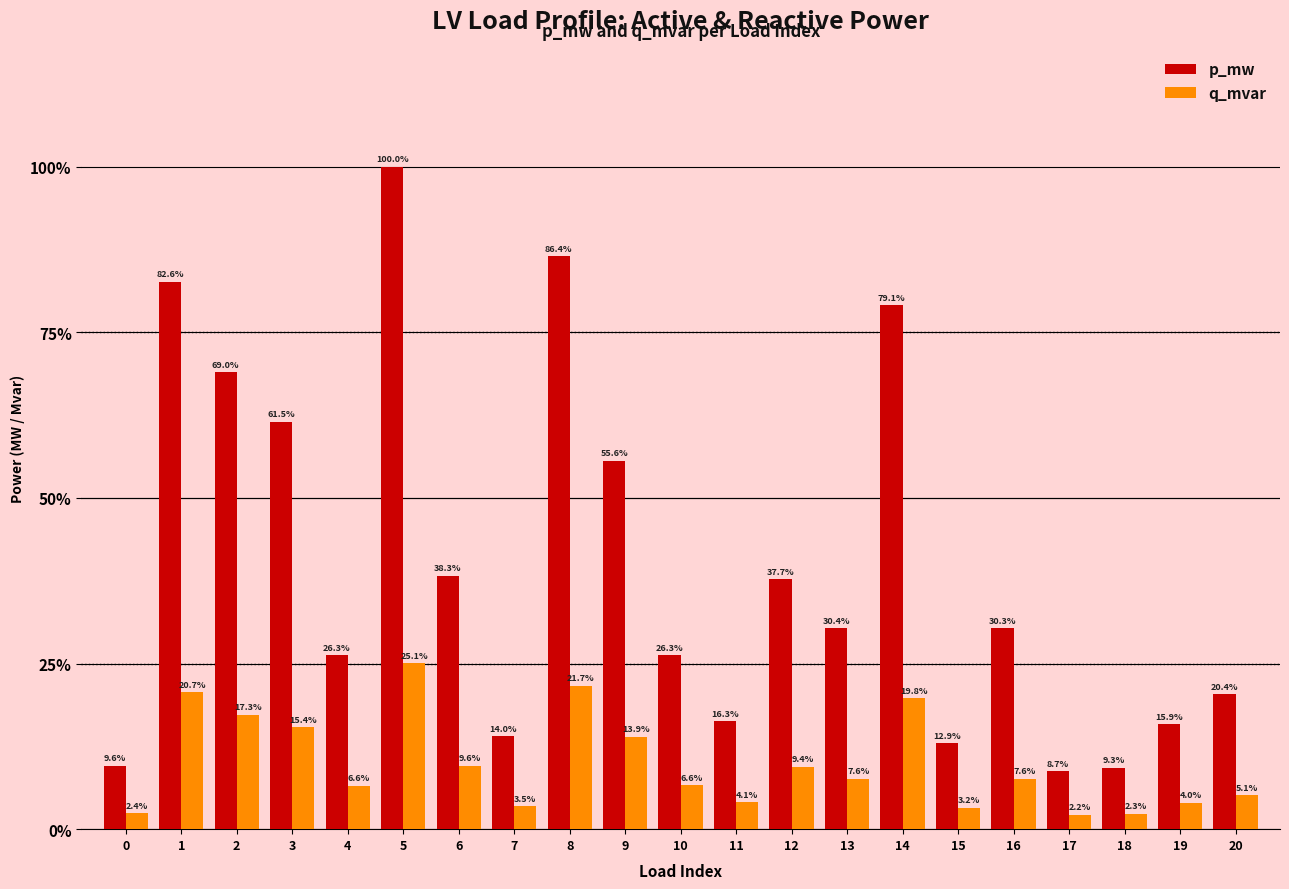

What are all the series names shown in the legend?

p_mw, q_mvar